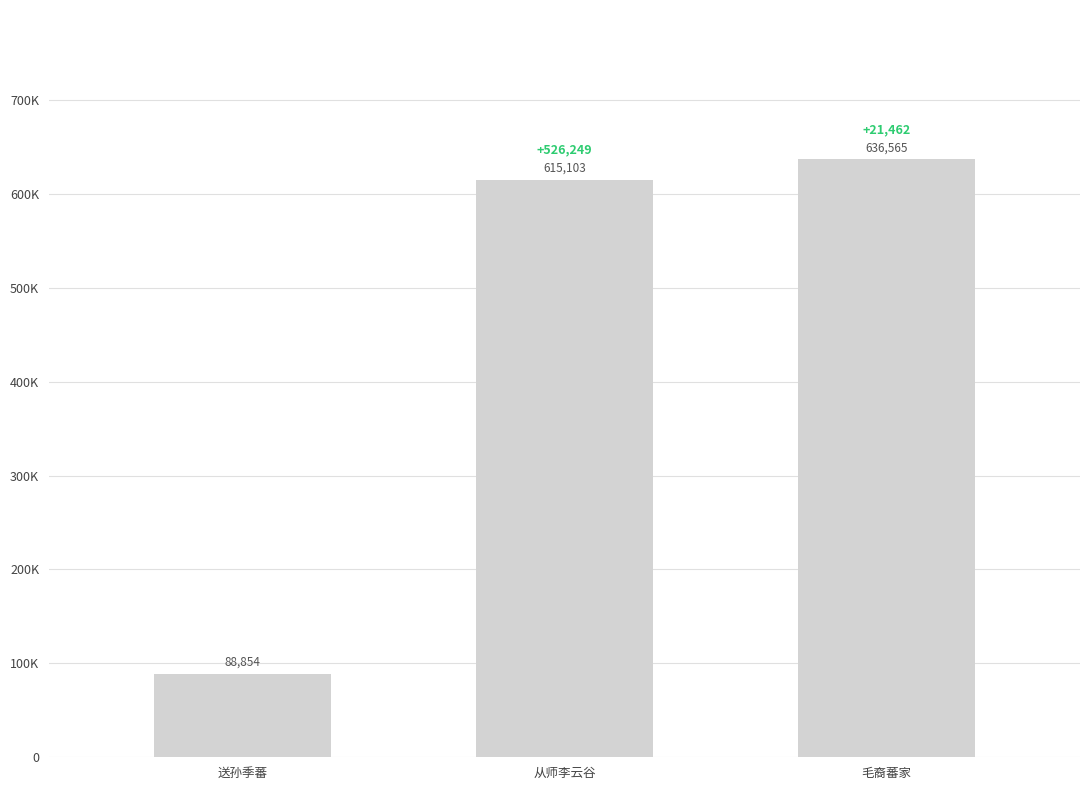

Which category has the lowest value across all series?

送孙季蕃